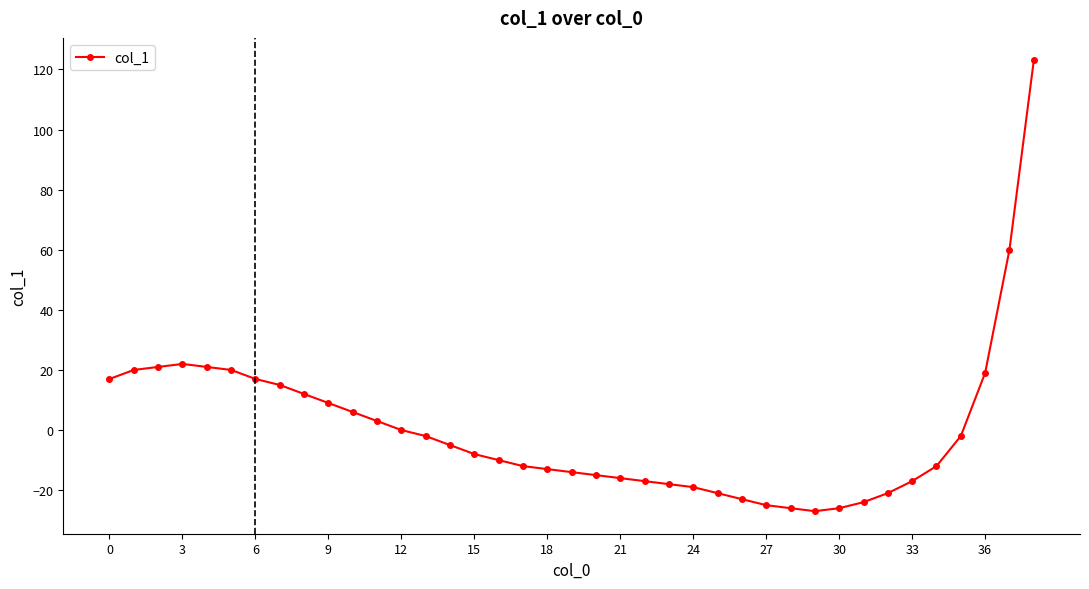

What is the value of the 37th point from the left?

19